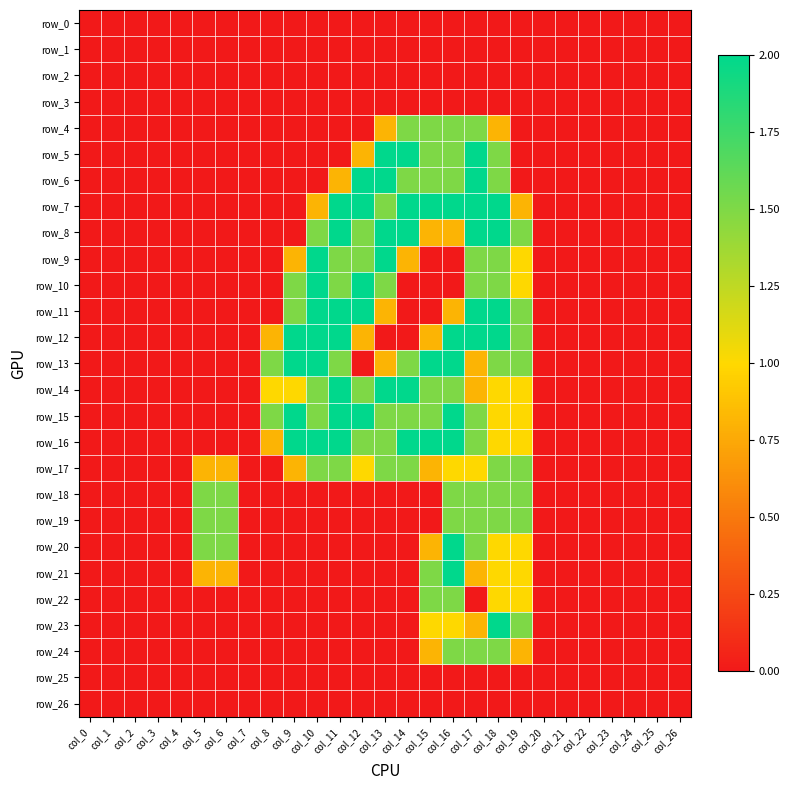

Reading left to right, list all the values displayed in this chart.

row_0: 0.0	0.0	0.0	0.0	0.0	0.0	0.0	0.0	0.0	0.0	0.0	0.0	0.0	0.0	0.0	0.0	0.0	0.0	0.0	0.0	0.0	0.0	0.0	0.0	0.0	0.0	0.0
row_1: 0.0	0.0	0.0	0.0	0.0	0.0	0.0	0.0	0.0	0.0	0.0	0.0	0.0	0.0	0.0	0.0	0.0	0.0	0.0	0.0	0.0	0.0	0.0	0.0	0.0	0.0	0.0
row_2: 0.0	0.0	0.0	0.0	0.0	0.0	0.0	0.0	0.0	0.0	0.0	0.0	0.0	0.0	0.0	0.0	0.0	0.0	0.0	0.0	0.0	0.0	0.0	0.0	0.0	0.0	0.0
row_3: 0.0	0.0	0.0	0.0	0.0	0.0	0.0	0.0	0.0	0.0	0.0	0.0	0.0	0.0	0.0	0.0	0.0	0.0	0.0	0.0	0.0	0.0	0.0	0.0	0.0	0.0	0.0
row_4: 0.0	0.0	0.0	0.0	0.0	0.0	0.0	0.0	0.0	0.0	0.0	0.0	0.0	0.8	1.5	1.5	1.5	1.5	0.8	0.0	0.0	0.0	0.0	0.0	0.0	0.0	0.0
row_5: 0.0	0.0	0.0	0.0	0.0	0.0	0.0	0.0	0.0	0.0	0.0	0.0	0.8	2.0	2.0	1.5	1.5	2.0	1.5	0.0	0.0	0.0	0.0	0.0	0.0	0.0	0.0
row_6: 0.0	0.0	0.0	0.0	0.0	0.0	0.0	0.0	0.0	0.0	0.0	0.8	2.0	2.0	1.5	1.5	1.5	2.0	1.5	0.0	0.0	0.0	0.0	0.0	0.0	0.0	0.0
row_7: 0.0	0.0	0.0	0.0	0.0	0.0	0.0	0.0	0.0	0.0	0.8	2.0	2.0	1.5	2.0	2.0	2.0	2.0	2.0	0.8	0.0	0.0	0.0	0.0	0.0	0.0	0.0
row_8: 0.0	0.0	0.0	0.0	0.0	0.0	0.0	0.0	0.0	0.0	1.5	2.0	1.5	2.0	2.0	0.8	0.8	2.0	2.0	1.5	0.0	0.0	0.0	0.0	0.0	0.0	0.0
row_9: 0.0	0.0	0.0	0.0	0.0	0.0	0.0	0.0	0.0	0.8	2.0	1.5	1.5	2.0	0.8	0.0	0.0	1.5	1.5	1.0	0.0	0.0	0.0	0.0	0.0	0.0	0.0
row_10: 0.0	0.0	0.0	0.0	0.0	0.0	0.0	0.0	0.0	1.5	2.0	1.5	2.0	1.5	0.0	0.0	0.0	1.5	1.5	1.0	0.0	0.0	0.0	0.0	0.0	0.0	0.0
row_11: 0.0	0.0	0.0	0.0	0.0	0.0	0.0	0.0	0.0	1.5	2.0	2.0	2.0	0.8	0.0	0.0	0.8	2.0	2.0	1.5	0.0	0.0	0.0	0.0	0.0	0.0	0.0
row_12: 0.0	0.0	0.0	0.0	0.0	0.0	0.0	0.0	0.8	2.0	2.0	2.0	0.8	0.0	0.0	0.8	2.0	2.0	2.0	1.5	0.0	0.0	0.0	0.0	0.0	0.0	0.0
row_13: 0.0	0.0	0.0	0.0	0.0	0.0	0.0	0.0	1.5	2.0	2.0	1.5	0.0	0.8	1.5	2.0	2.0	0.8	1.5	1.5	0.0	0.0	0.0	0.0	0.0	0.0	0.0
row_14: 0.0	0.0	0.0	0.0	0.0	0.0	0.0	0.0	1.0	1.0	1.5	2.0	1.5	2.0	2.0	1.5	1.5	0.8	1.0	1.0	0.0	0.0	0.0	0.0	0.0	0.0	0.0
row_15: 0.0	0.0	0.0	0.0	0.0	0.0	0.0	0.0	1.5	2.0	1.5	2.0	2.0	1.5	1.5	1.5	2.0	1.5	1.0	1.0	0.0	0.0	0.0	0.0	0.0	0.0	0.0
row_16: 0.0	0.0	0.0	0.0	0.0	0.0	0.0	0.0	0.8	2.0	2.0	2.0	1.5	1.5	2.0	2.0	2.0	1.5	1.0	1.0	0.0	0.0	0.0	0.0	0.0	0.0	0.0
row_17: 0.0	0.0	0.0	0.0	0.0	0.8	0.8	0.0	0.0	0.8	1.5	1.5	1.0	1.5	1.5	0.8	1.0	1.0	1.5	1.5	0.0	0.0	0.0	0.0	0.0	0.0	0.0
row_18: 0.0	0.0	0.0	0.0	0.0	1.5	1.5	0.0	0.0	0.0	0.0	0.0	0.0	0.0	0.0	0.0	1.5	1.5	1.5	1.5	0.0	0.0	0.0	0.0	0.0	0.0	0.0
row_19: 0.0	0.0	0.0	0.0	0.0	1.5	1.5	0.0	0.0	0.0	0.0	0.0	0.0	0.0	0.0	0.0	1.5	1.5	1.5	1.5	0.0	0.0	0.0	0.0	0.0	0.0	0.0
row_20: 0.0	0.0	0.0	0.0	0.0	1.5	1.5	0.0	0.0	0.0	0.0	0.0	0.0	0.0	0.0	0.8	2.0	1.5	1.0	1.0	0.0	0.0	0.0	0.0	0.0	0.0	0.0
row_21: 0.0	0.0	0.0	0.0	0.0	0.8	0.8	0.0	0.0	0.0	0.0	0.0	0.0	0.0	0.0	1.5	2.0	0.8	1.0	1.0	0.0	0.0	0.0	0.0	0.0	0.0	0.0
row_22: 0.0	0.0	0.0	0.0	0.0	0.0	0.0	0.0	0.0	0.0	0.0	0.0	0.0	0.0	0.0	1.5	1.5	0.0	1.0	1.0	0.0	0.0	0.0	0.0	0.0	0.0	0.0
row_23: 0.0	0.0	0.0	0.0	0.0	0.0	0.0	0.0	0.0	0.0	0.0	0.0	0.0	0.0	0.0	1.0	1.0	0.8	2.0	1.5	0.0	0.0	0.0	0.0	0.0	0.0	0.0
row_24: 0.0	0.0	0.0	0.0	0.0	0.0	0.0	0.0	0.0	0.0	0.0	0.0	0.0	0.0	0.0	0.8	1.5	1.5	1.5	0.8	0.0	0.0	0.0	0.0	0.0	0.0	0.0
row_25: 0.0	0.0	0.0	0.0	0.0	0.0	0.0	0.0	0.0	0.0	0.0	0.0	0.0	0.0	0.0	0.0	0.0	0.0	0.0	0.0	0.0	0.0	0.0	0.0	0.0	0.0	0.0
row_26: 0.0	0.0	0.0	0.0	0.0	0.0	0.0	0.0	0.0	0.0	0.0	0.0	0.0	0.0	0.0	0.0	0.0	0.0	0.0	0.0	0.0	0.0	0.0	0.0	0.0	0.0	0.0